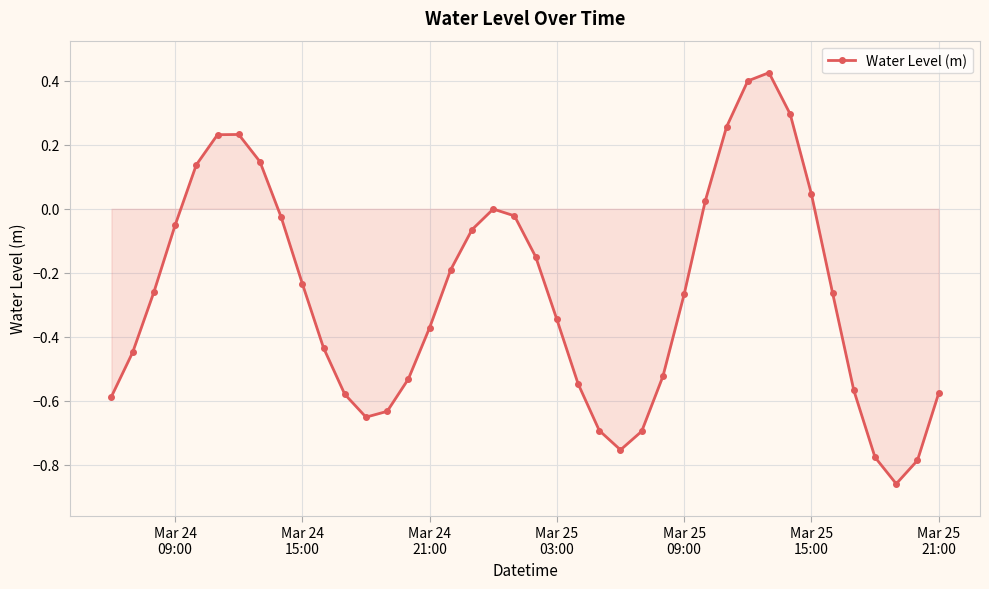

How many interior local valleys (lower than both neighbors) does the data have?

3